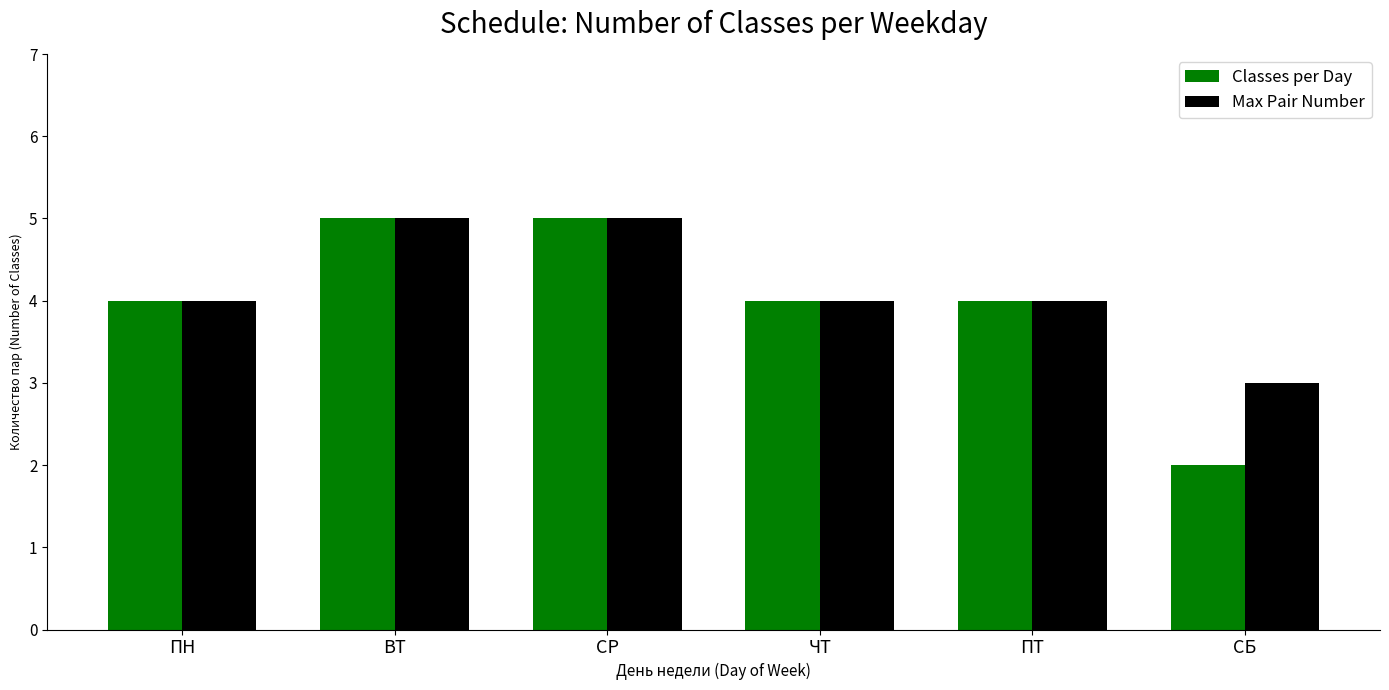

What value does the Max Pair Number series have at ЧТ?

4